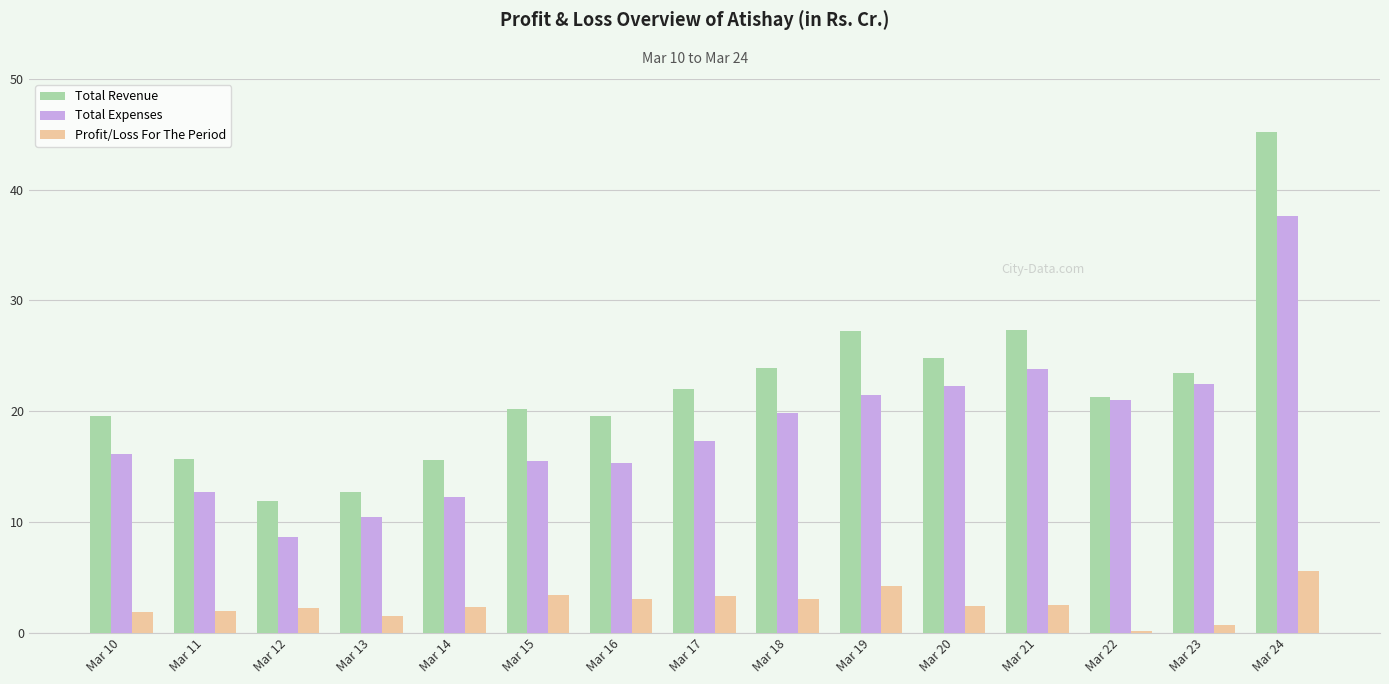

Which series has the largest range (max minus min)?

Total Revenue